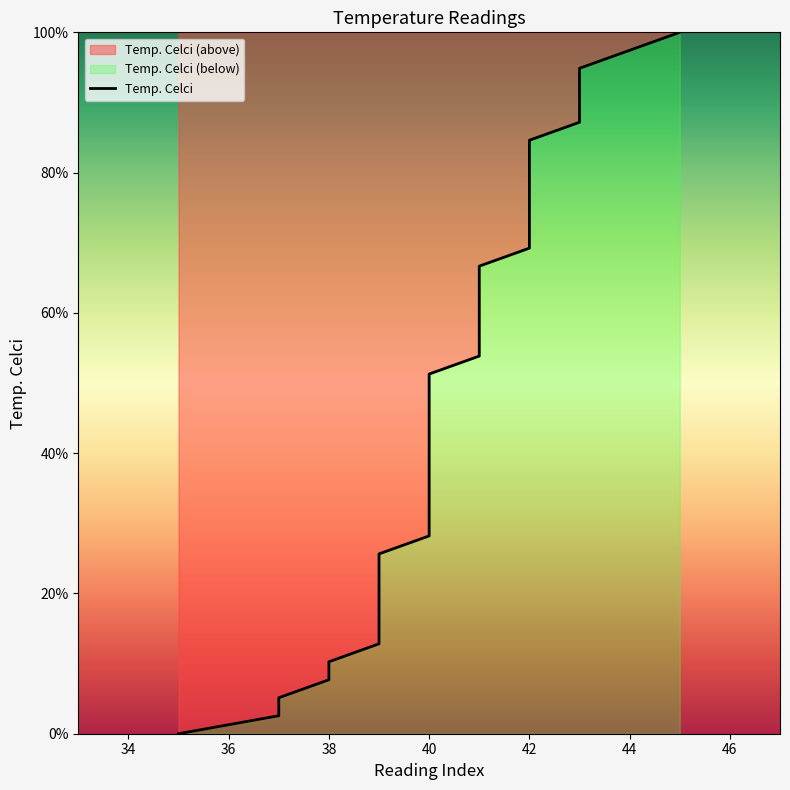

What is the value of the 38th point from the left?

94.9